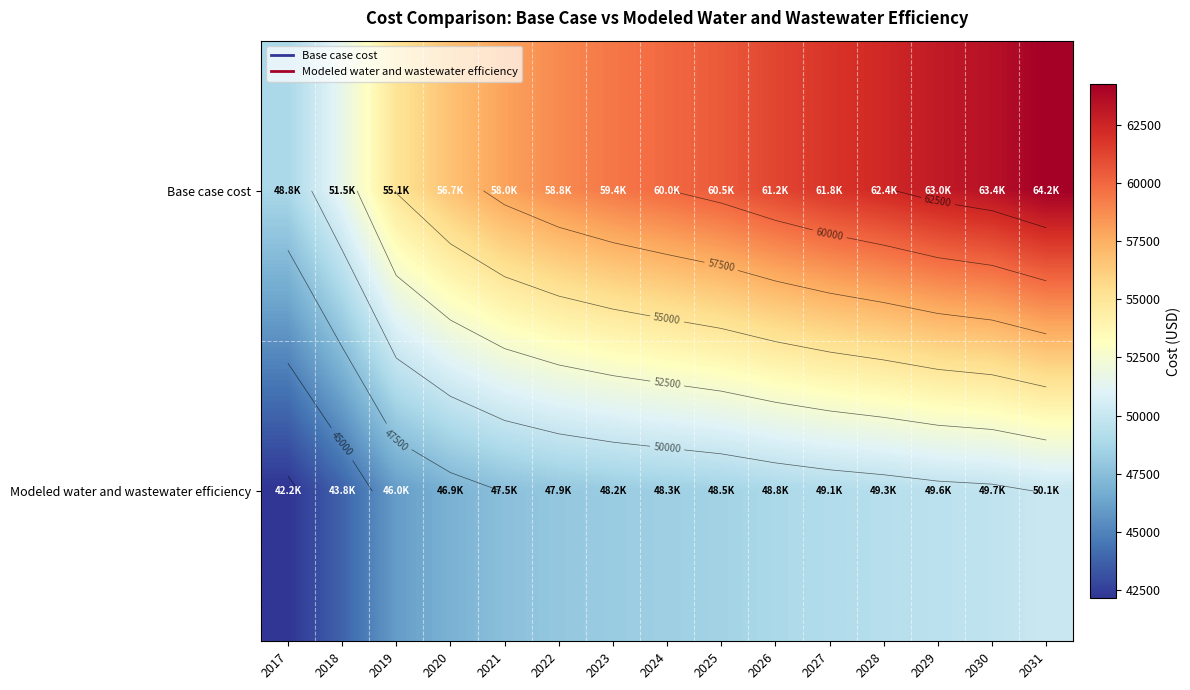

List the series in order of their overall mean, highest first.

Base case cost, Modeled water and wastewater efficiency